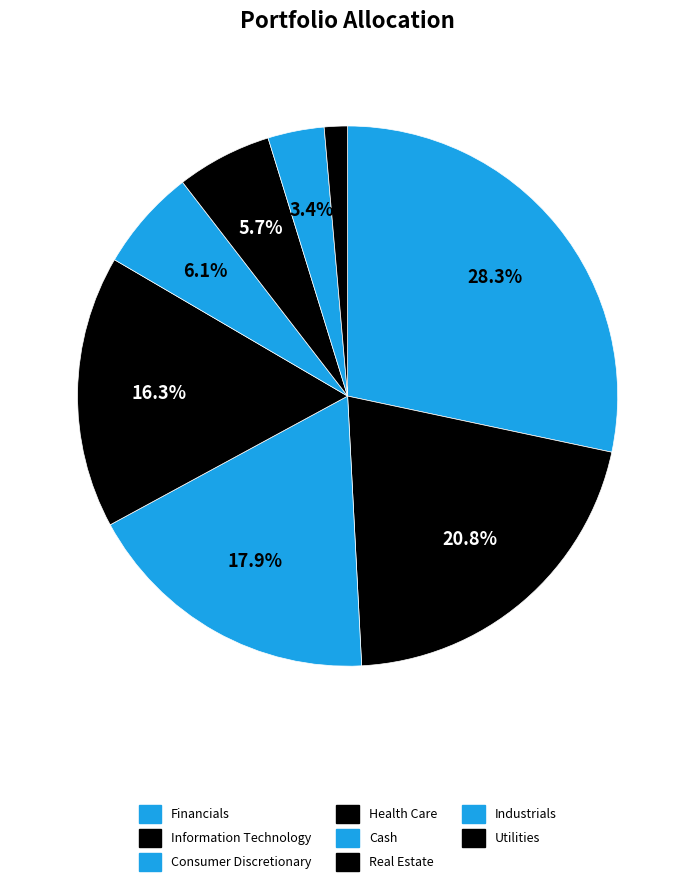

To the nearest percent, what percentage of the pie is Utilities?

1%